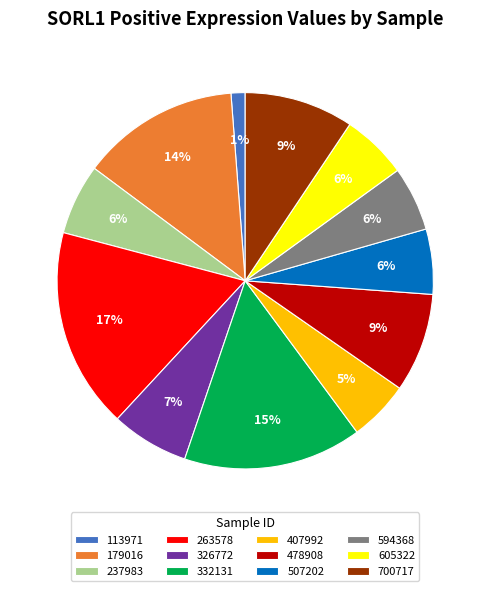

Count the number of slices in the pie.

12